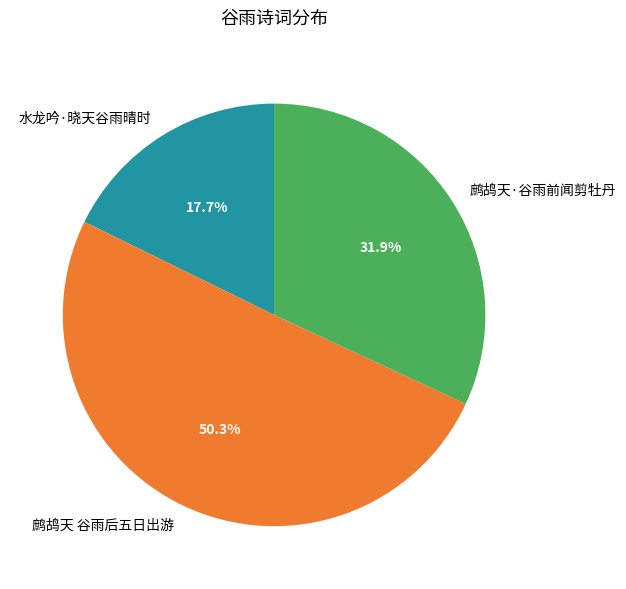

How many segments does this pie chart have?

3